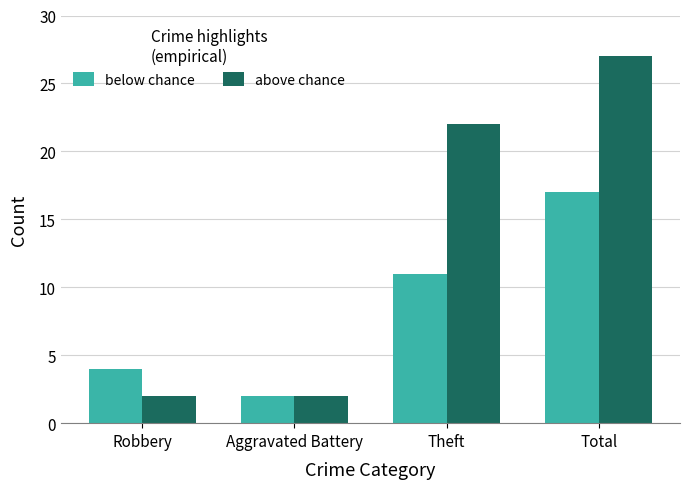

Rank the series by their maximum value, from lowest to highest.

below chance, above chance